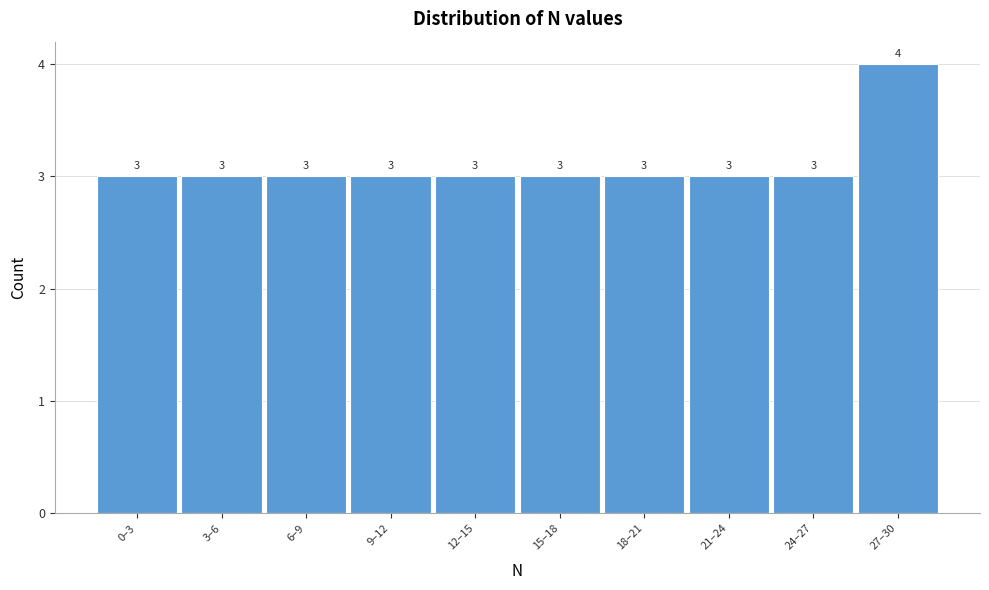

Reading left to right, extract all data points from this chart.

3	3	3	3	3	3	3	3	3	4